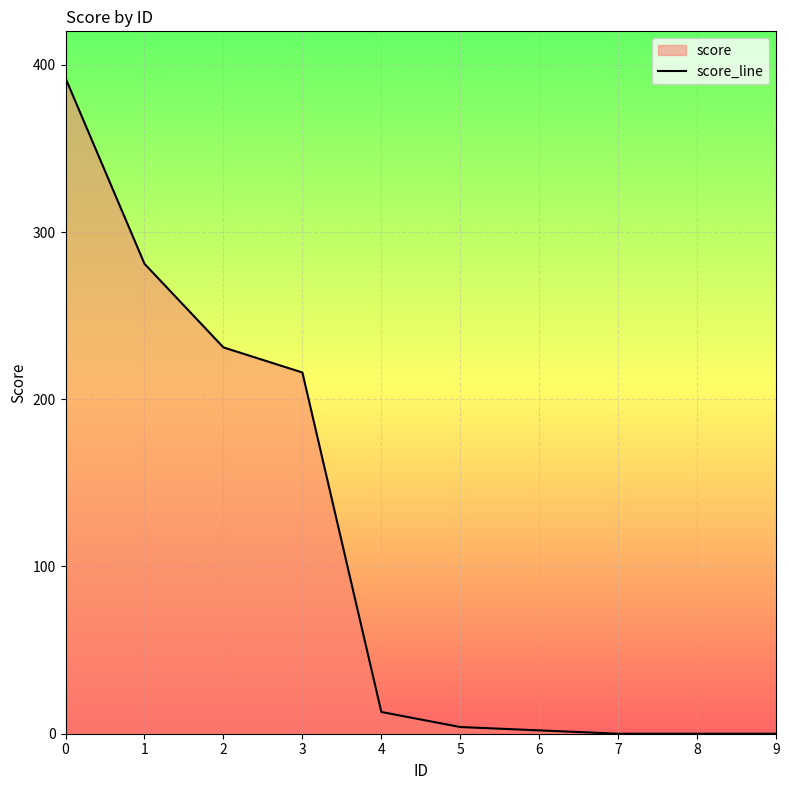

Which category has the lowest value across all series?

7